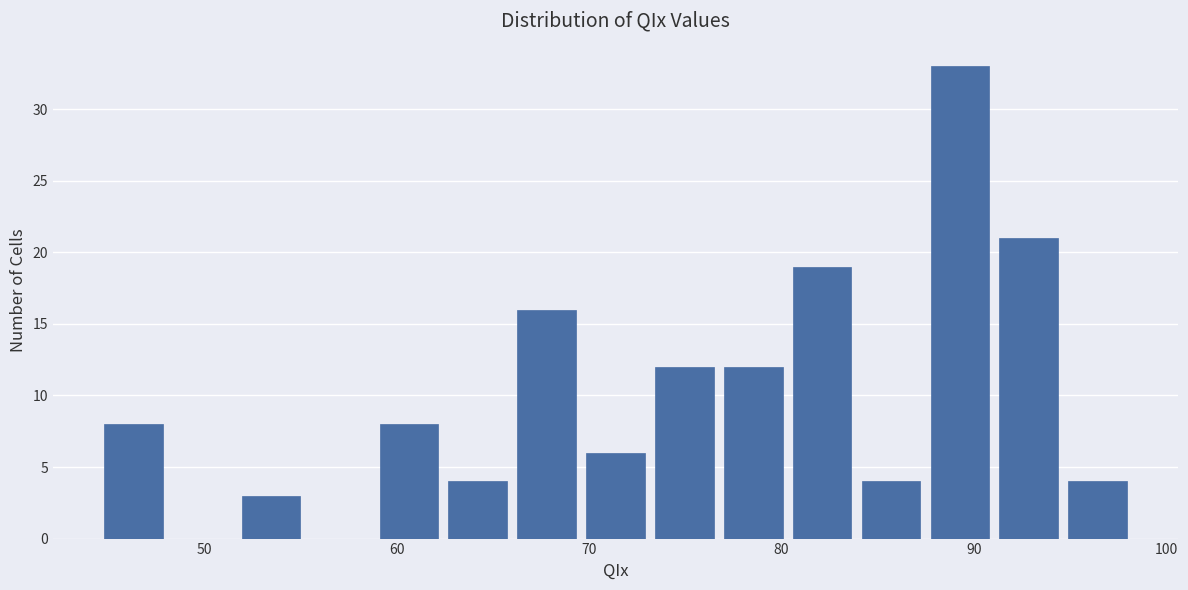

Around what value on the x-axis is the tallest bar? Give the approximate position of its centre, as read against the axis.

89